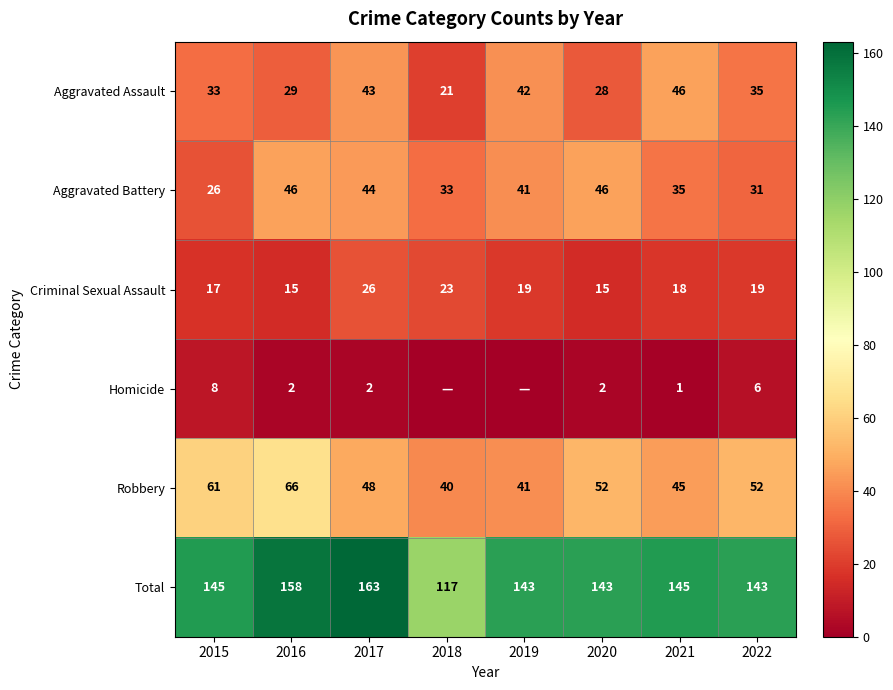

Count the number of data series in this chart.

6